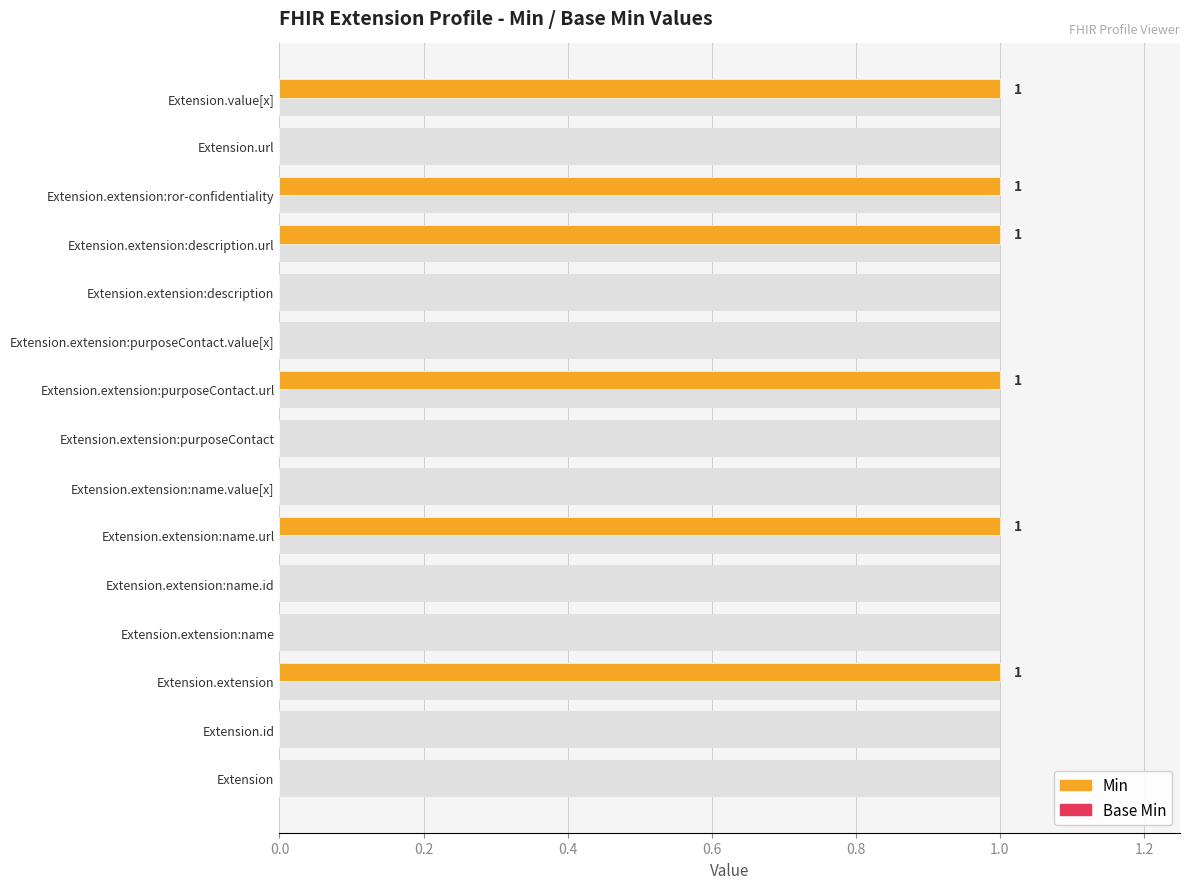

Are the bars grouped side by side (vs. stacked)?

Yes